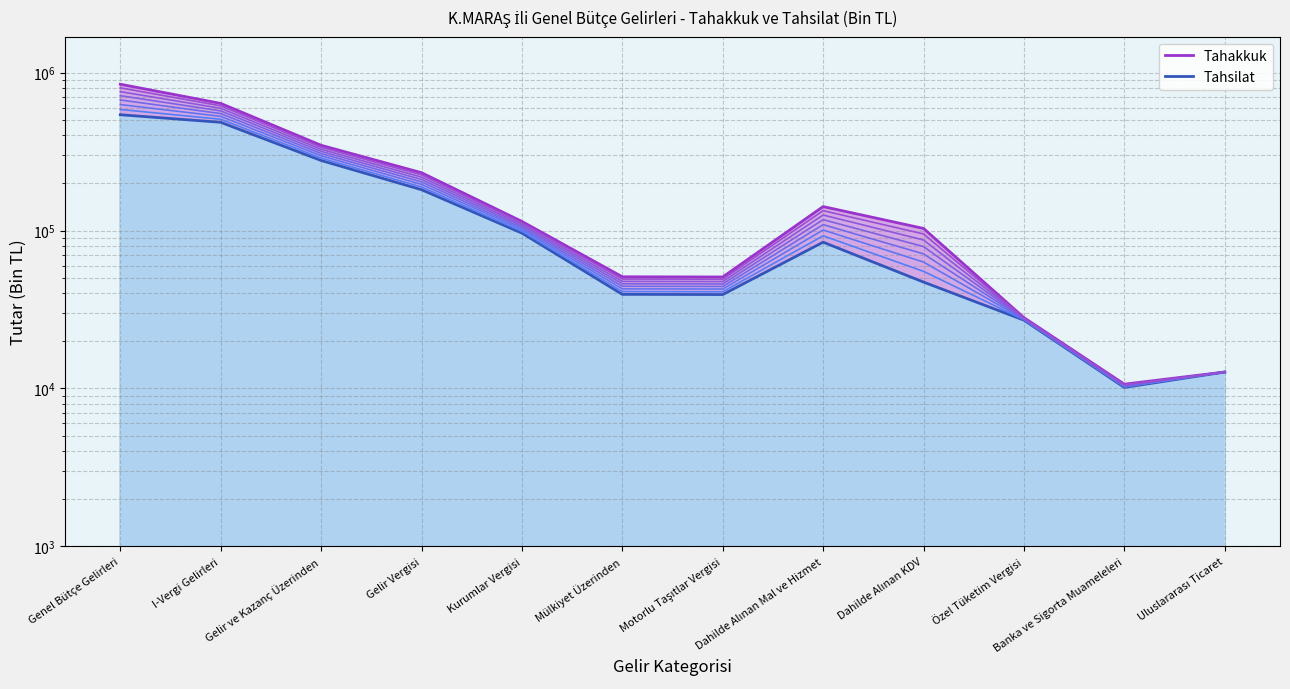

True or false: Band 2 and Band 6 cross at least once.

False